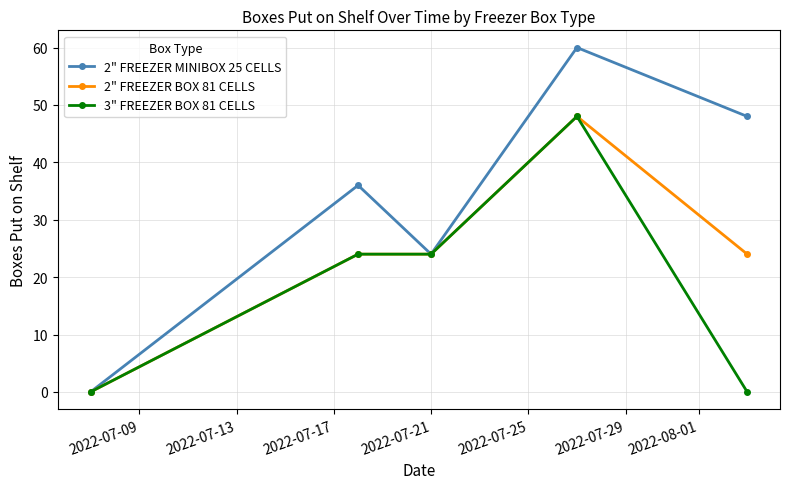

What is the greatest value displayed?

60